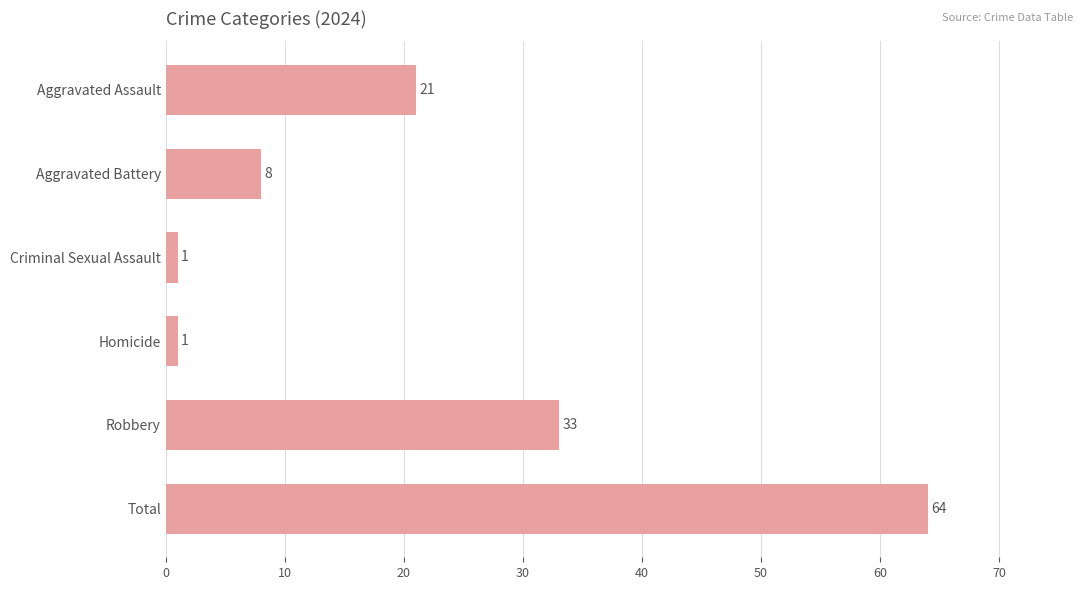

The chart shows a value of 8 at Aggravated Battery. True or false?

True